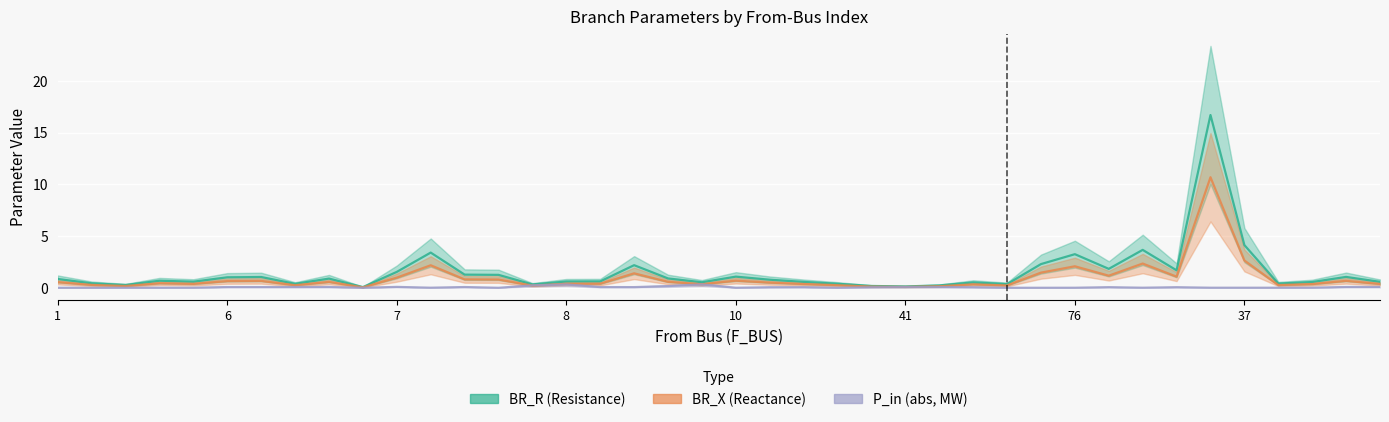

Which series changed the most between 6 and 8?

BR_R (Resistance)